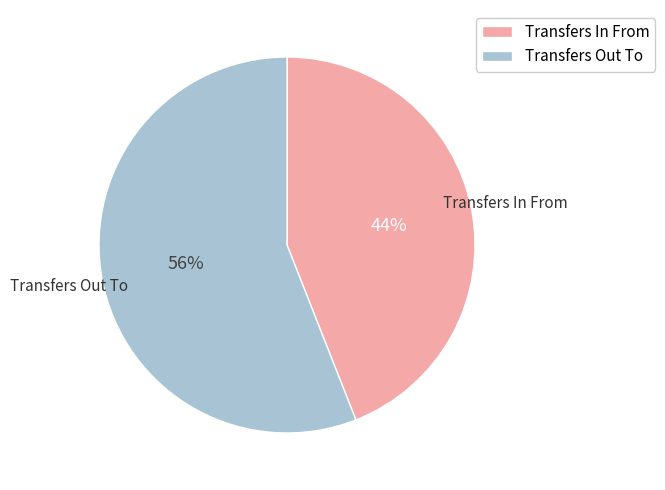

Count the number of slices in the pie.

2